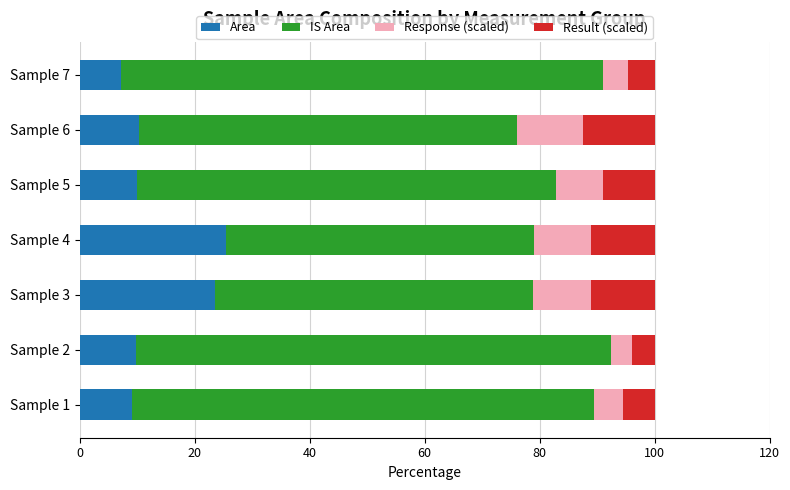

What is the average value of the Area series?

13.6